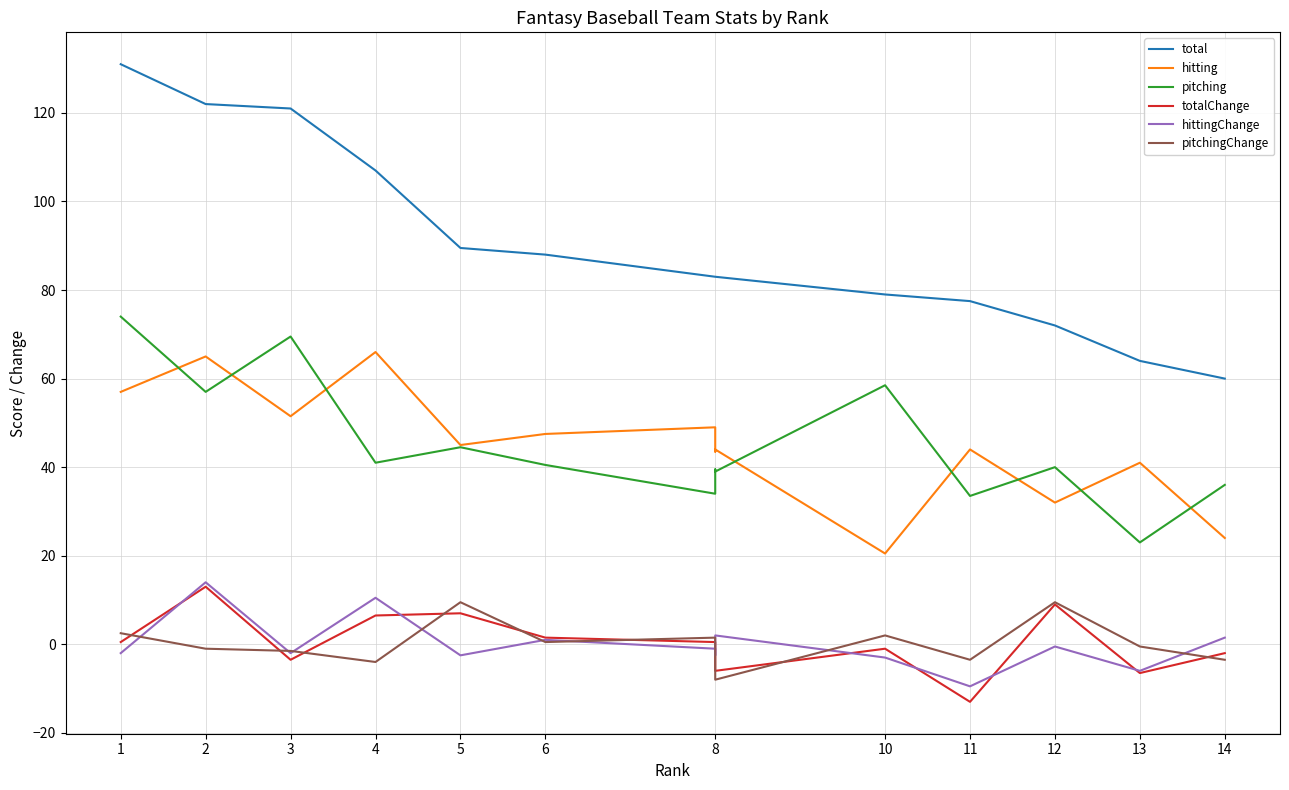

What is the value of the pitchingChange point at the 2nd from the left?

-1.0